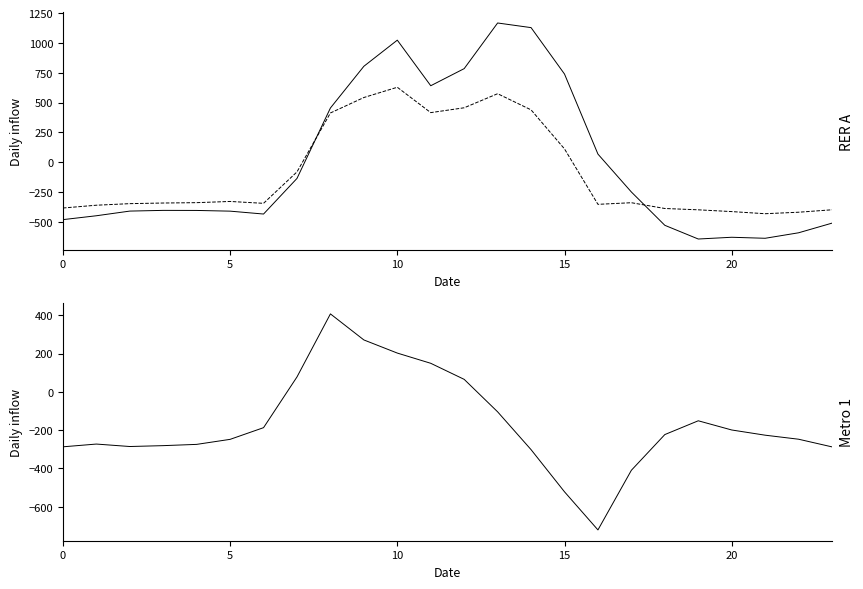

The value of 0.0 at 17 is -414.3. True or false?

False